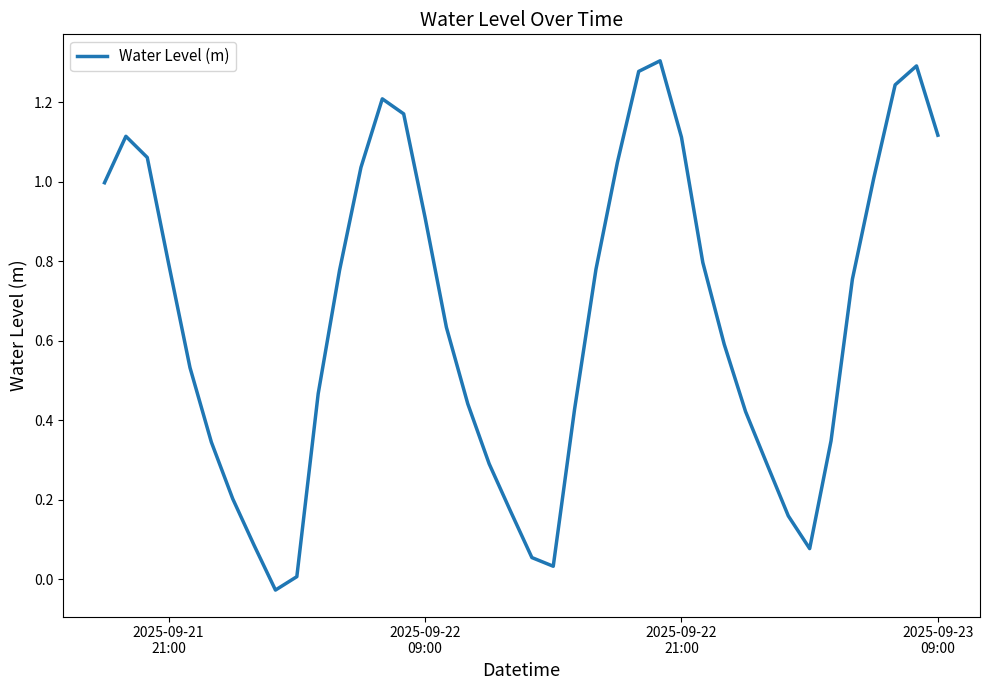

Does the chart have visible grid lines?

No